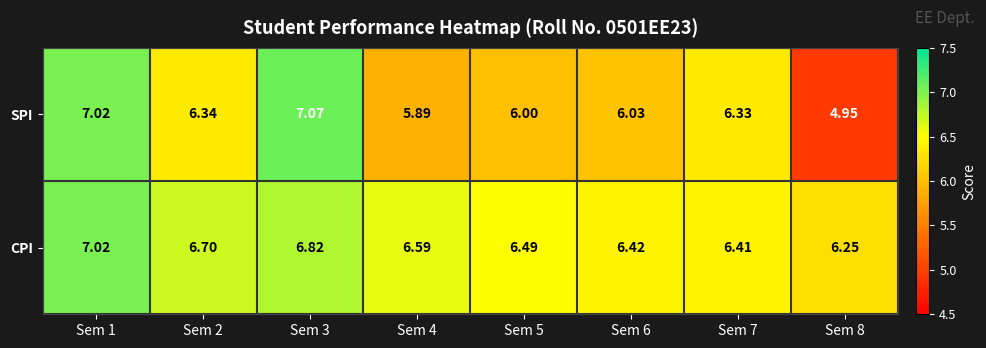

Rank the series by their average value, from lowest to highest.

SPI, CPI